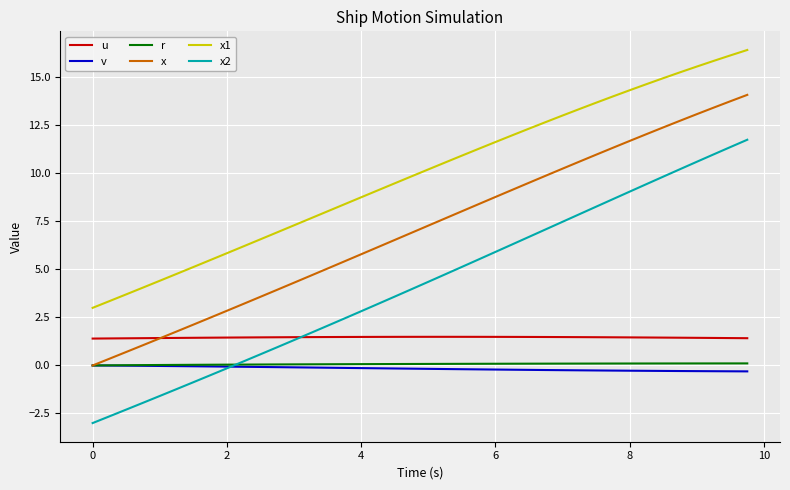

Which series has the widest spread of values?

x2